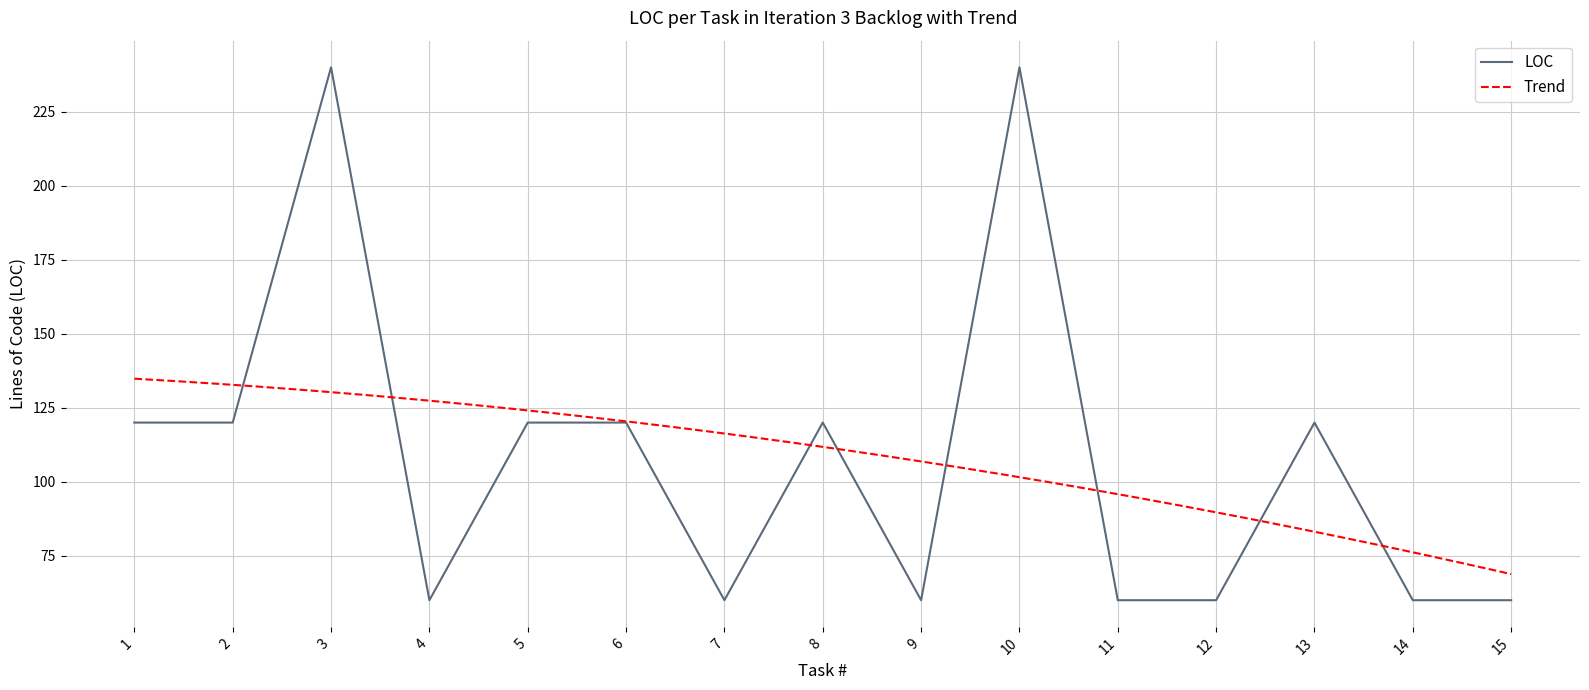

How many points are lower than both their immediate neighbors (excluding endpoints)?

3